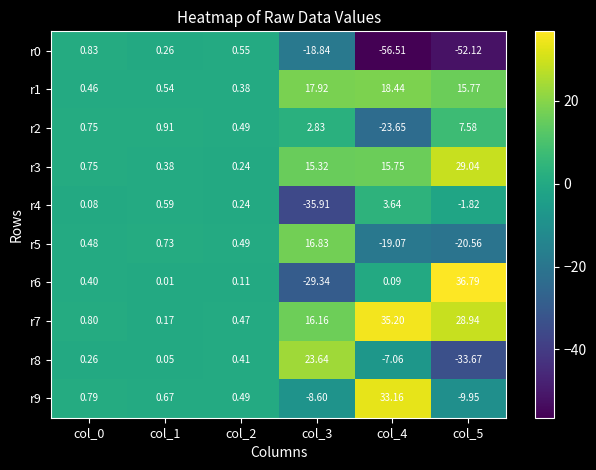

Is the value of r3 at col_4 greater than the value of r9 at col_2?

Yes